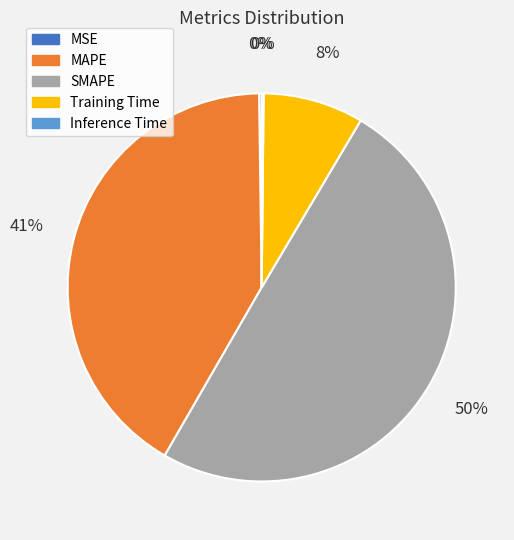

Which category has the biggest portion of the pie?

SMAPE